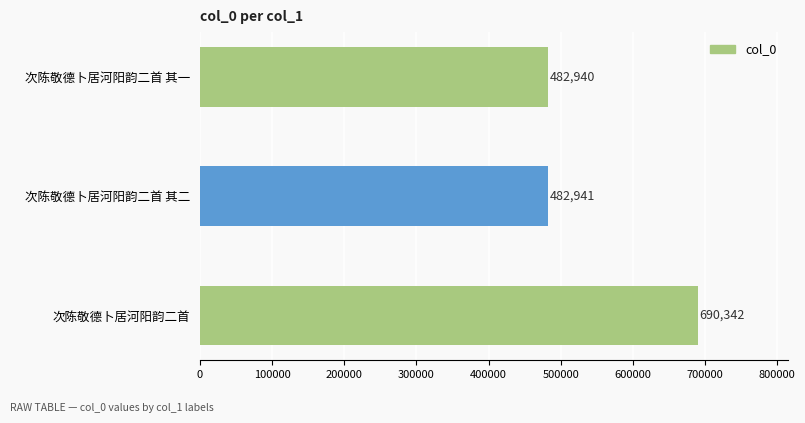

List the labels in order of value, largest first.

次陈敬德卜居河阳韵二首, 次陈敬德卜居河阳韵二首 其二, 次陈敬德卜居河阳韵二首 其一